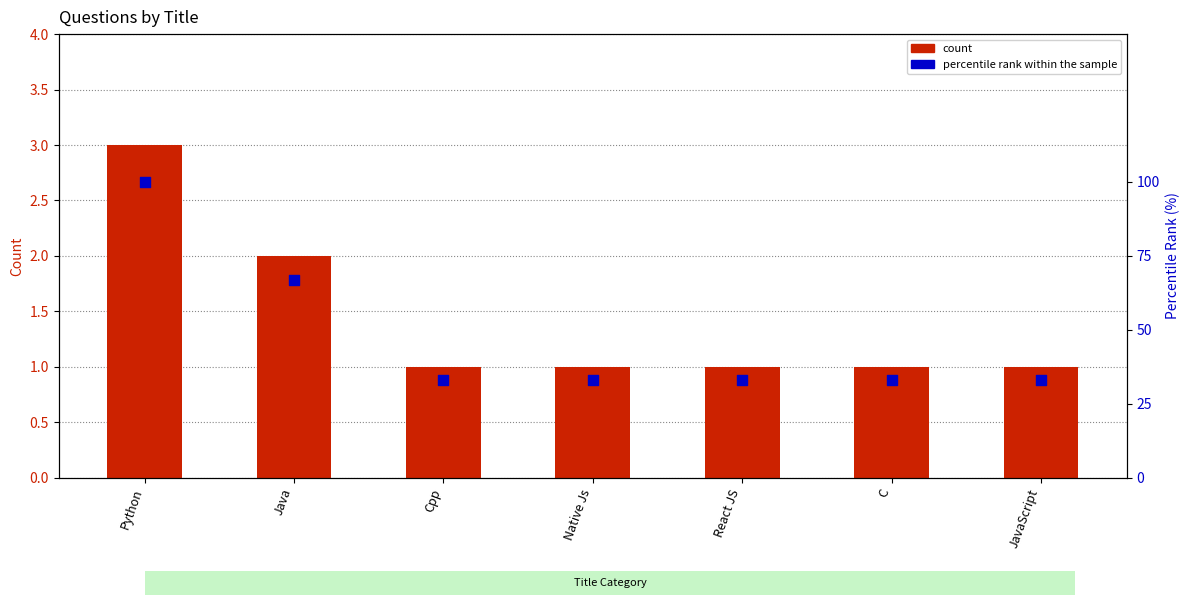

Which series has the widest spread of Y values?

Percentile Rank